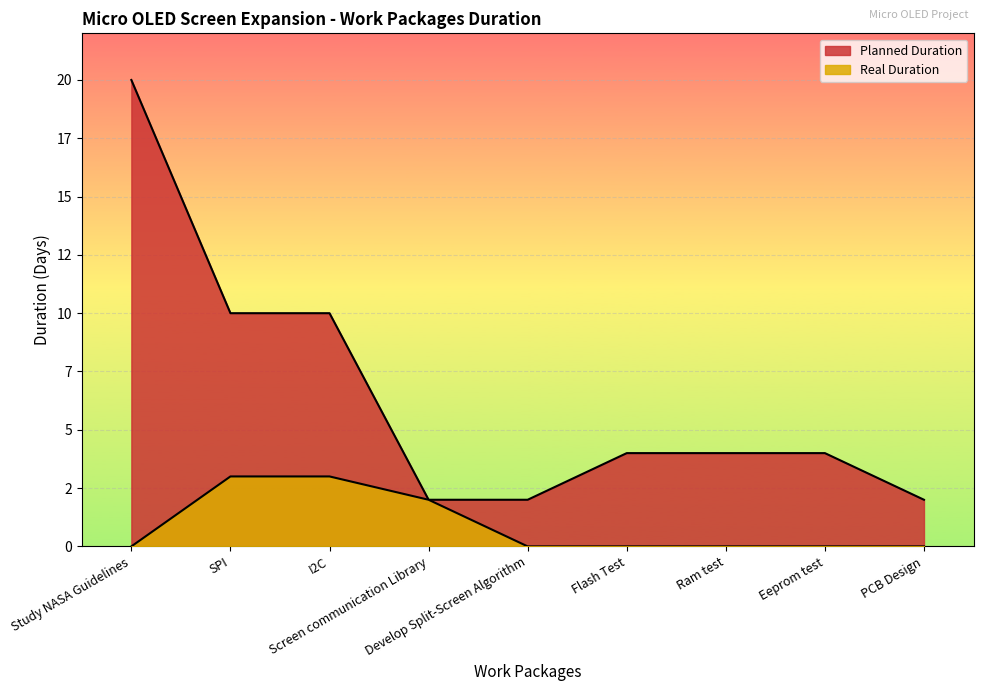

List the series in order of their overall mean, highest first.

Planned Duration, Real Duration